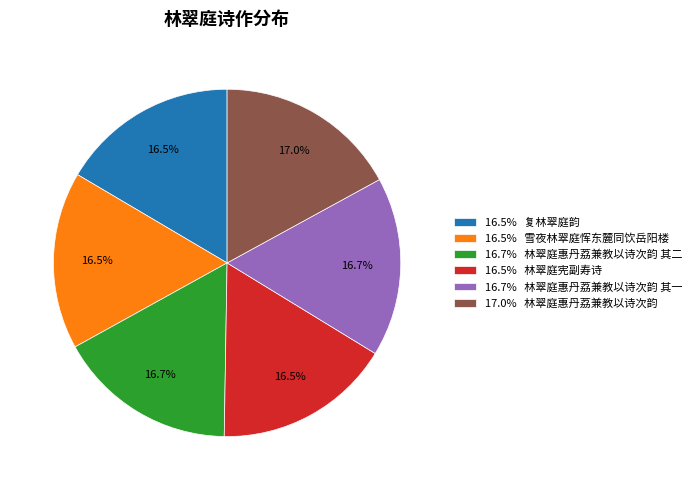

Approximately how many times larger is the value at 16.5% 雪夜林翠庭恽东麓同饮岳阳楼 compared to 17.0% 林翠庭惠丹荔兼教以诗次韵?

1.0